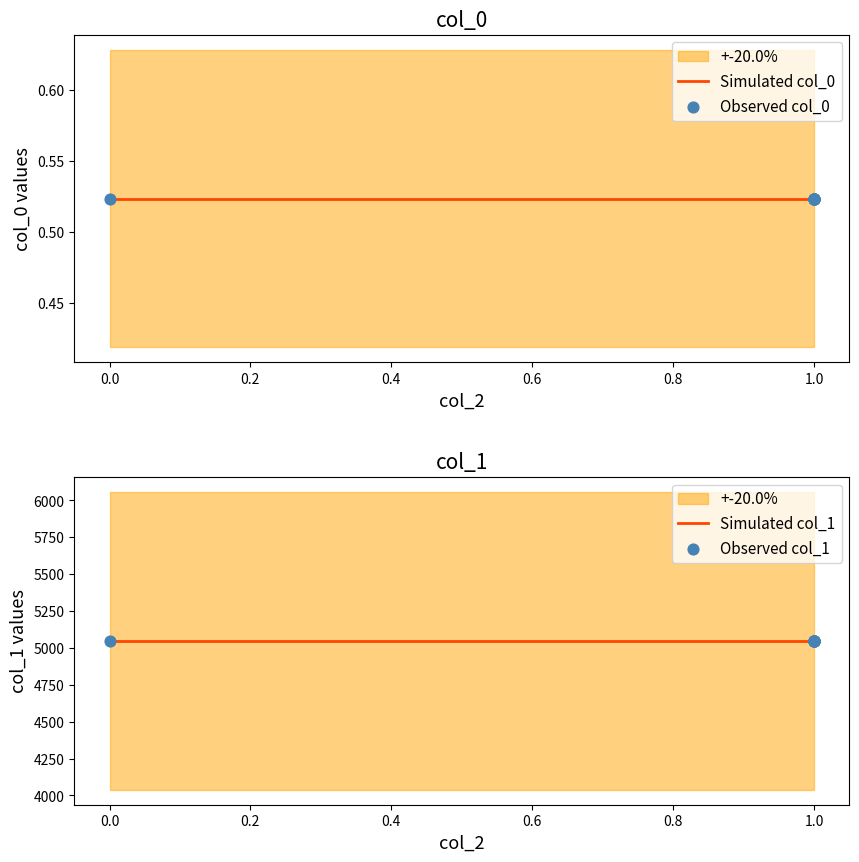

Which series has the largest total across all categories?

Simulated col_1